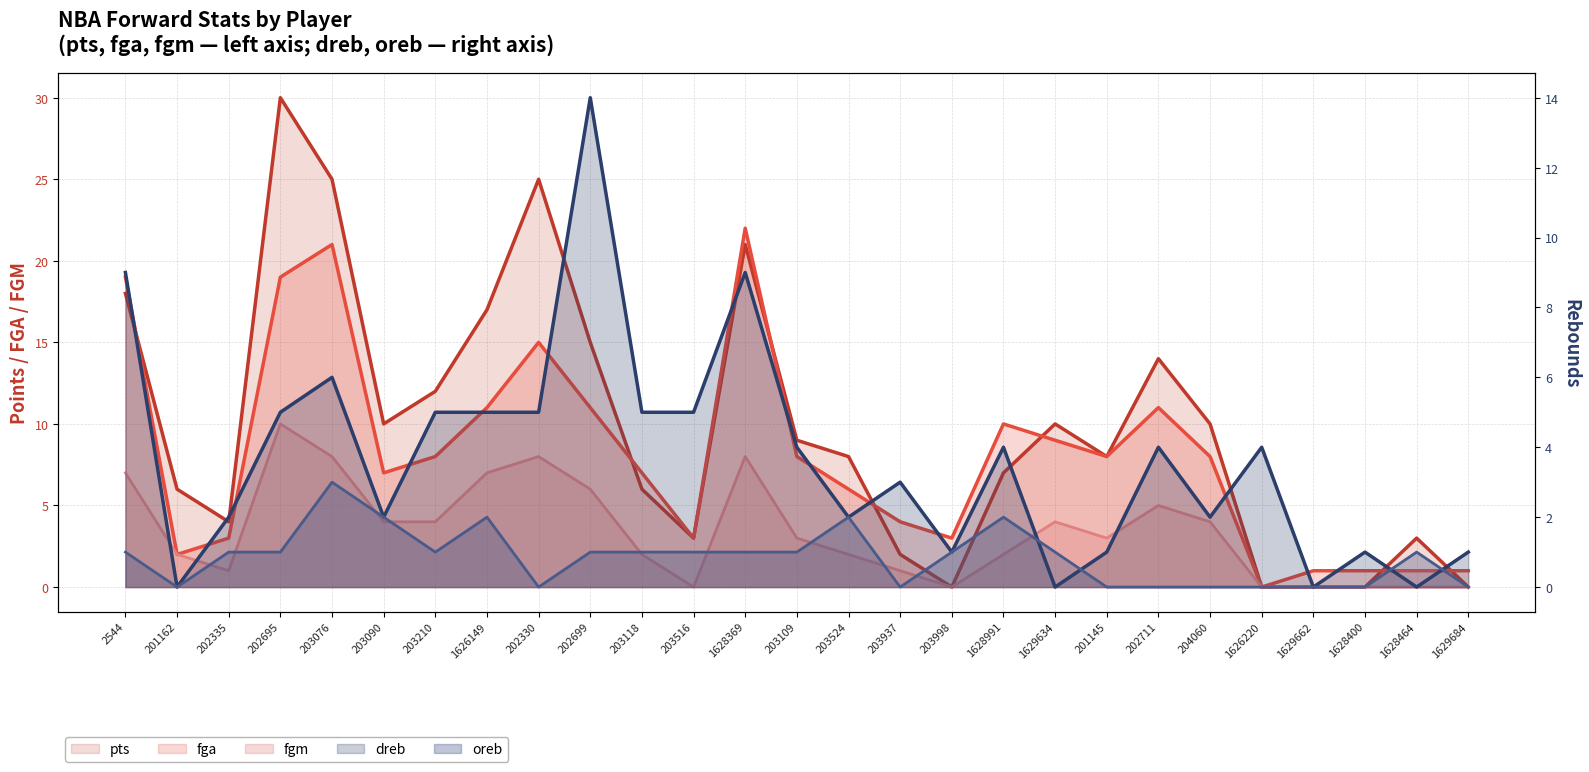

Where is the first local maximum for dreb?

203076